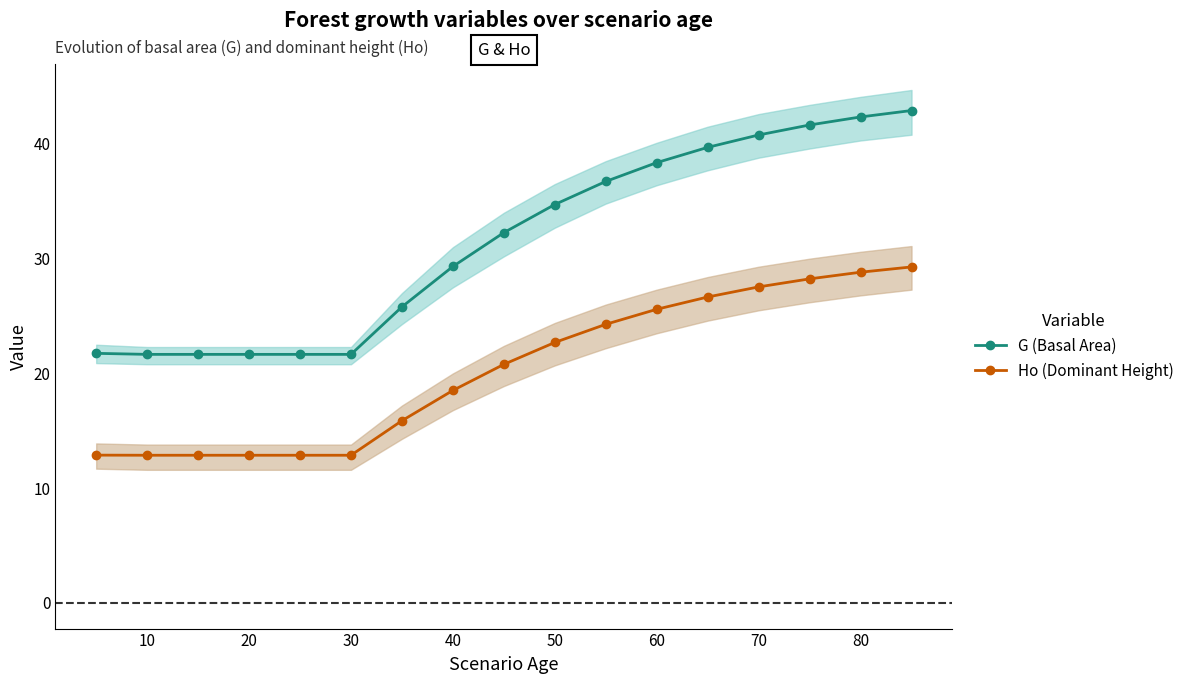

True or false: Ho (Dominant Height) and G (Basal Area) cross at least once.

False